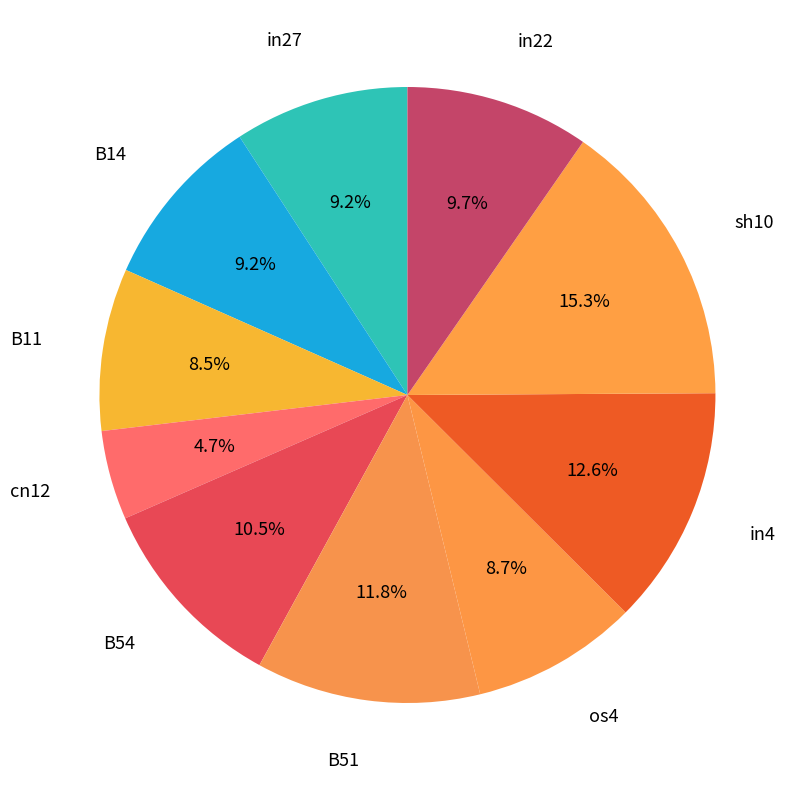

To the nearest percent, what percentage of the pie is in22?

10%